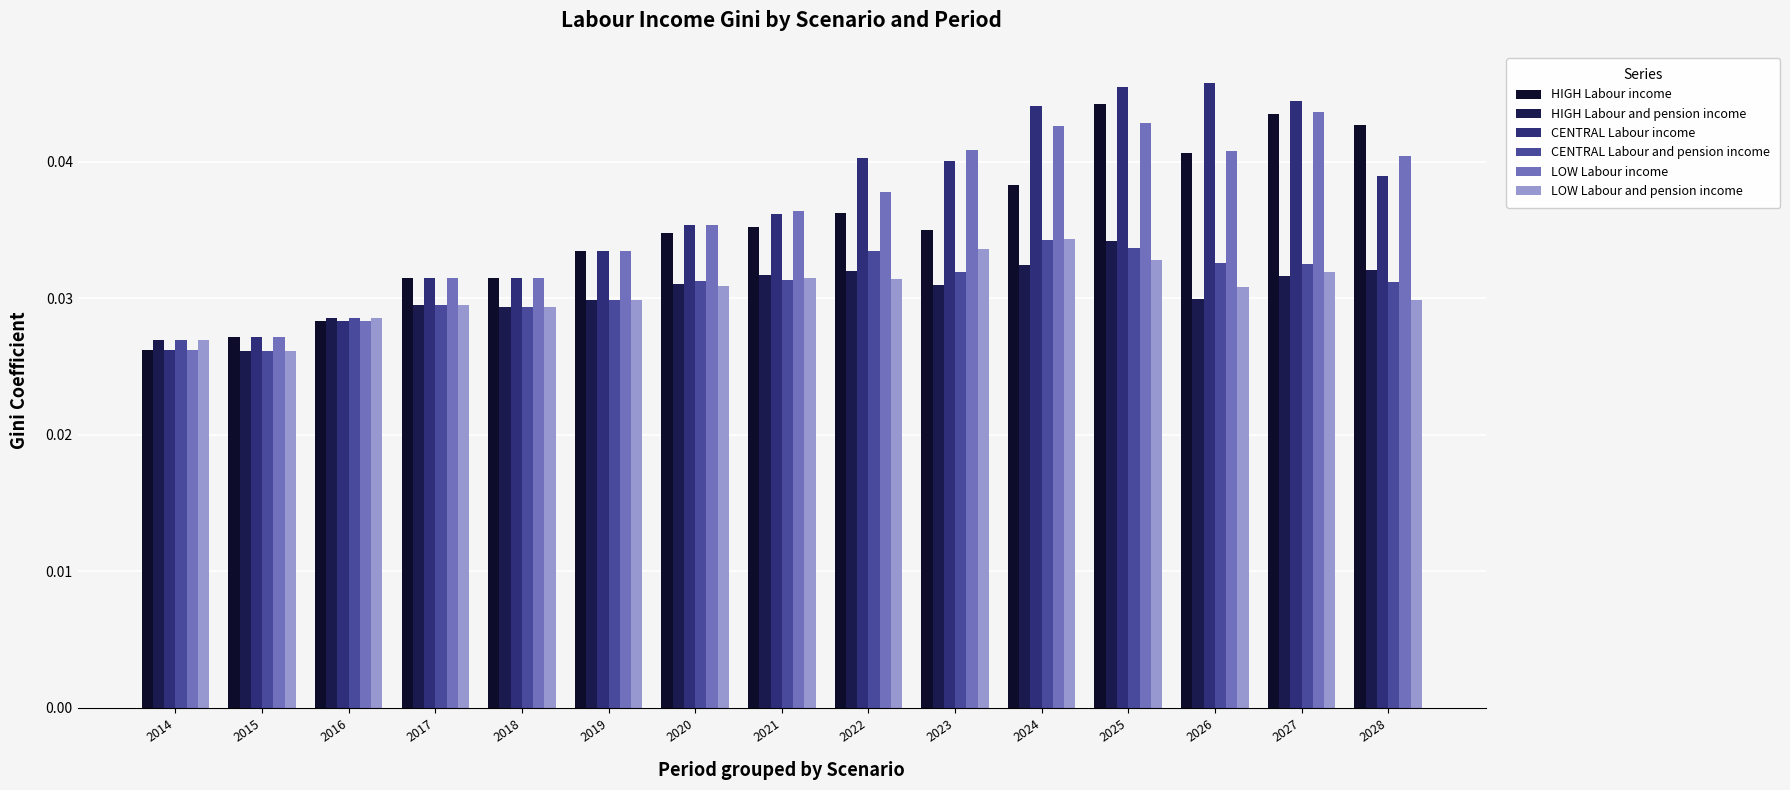

Are the bars horizontal?

No